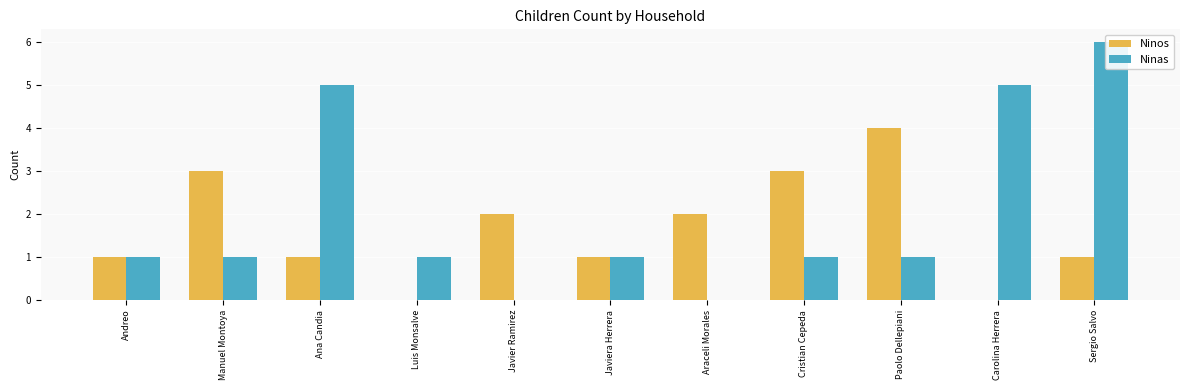

Is the value of Ninas at Sergio Salvo greater than the value of Ninos at Paolo Dellepiani?

Yes